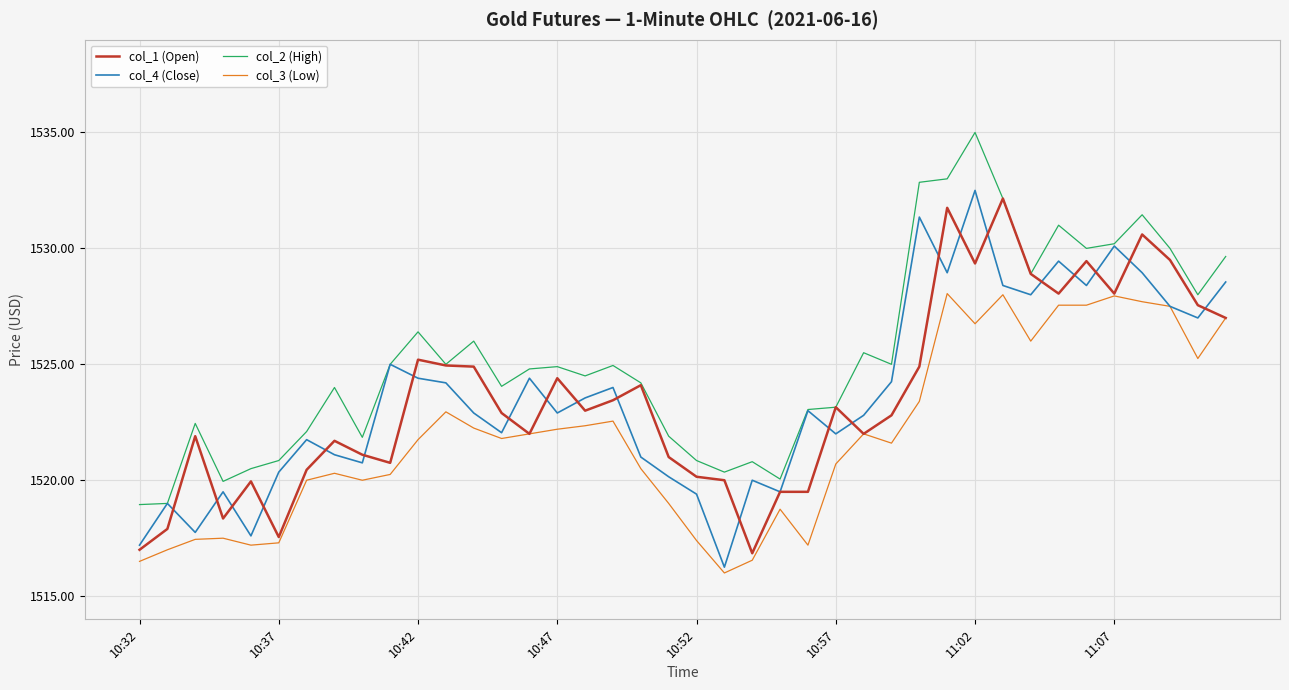

Which series has the largest total across all categories?

col_2 (High)